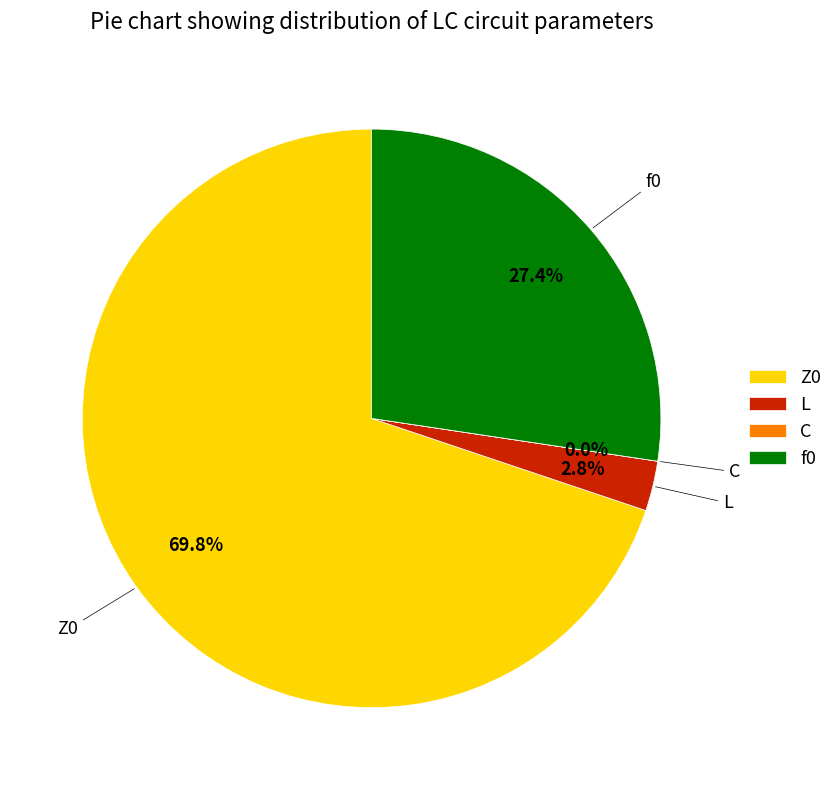

What percentage do f0 and L together represent?

30.2%